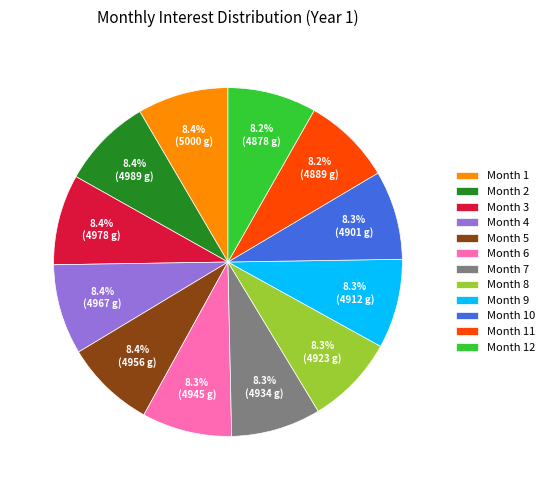

What is the ratio of the value at Month 9 to the value at Month 4?

1.0